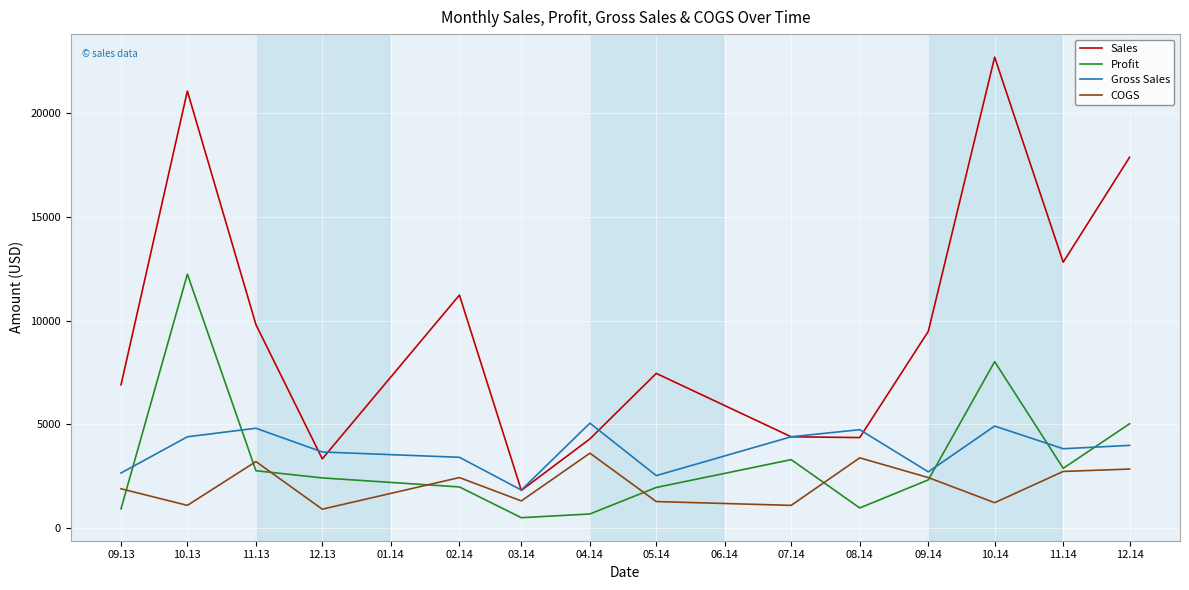

True or false: Profit and Sales intersect in this chart.

False